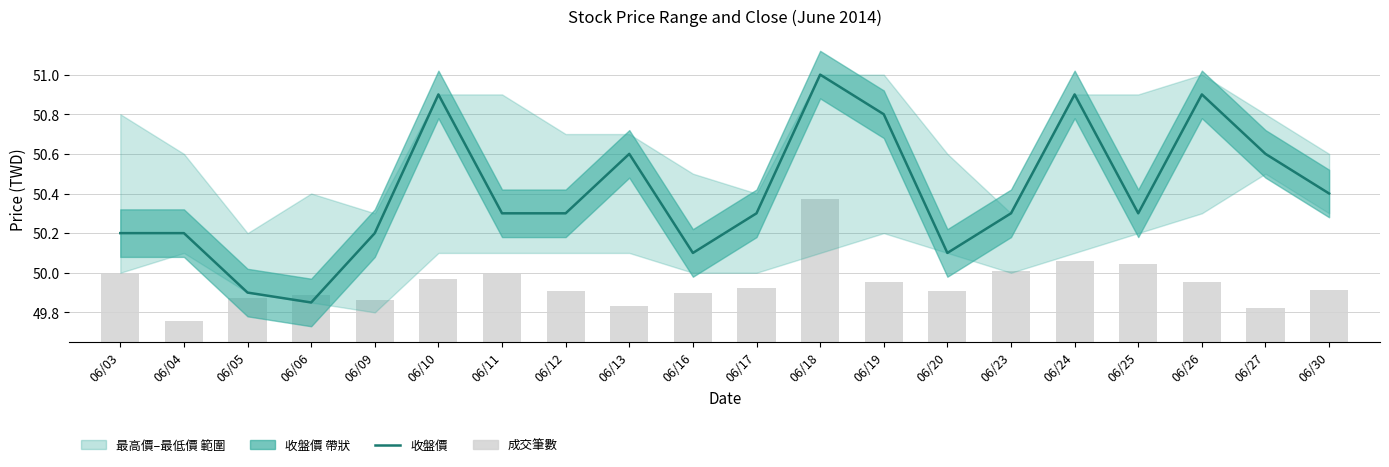

Which has a higher value, 06/25 or 06/10?

06/10